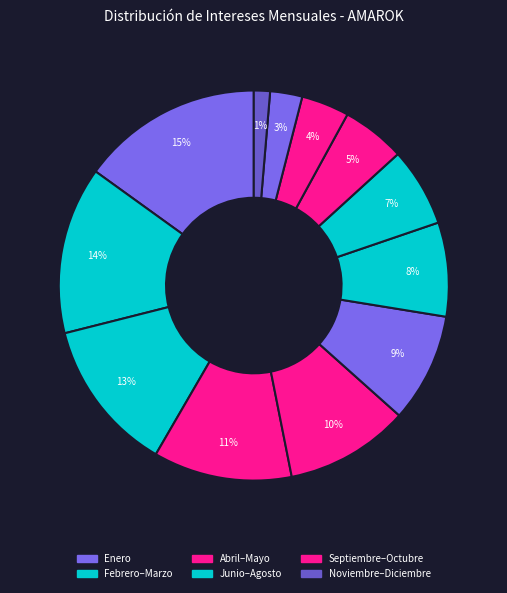

How many segments does this pie chart have?

12